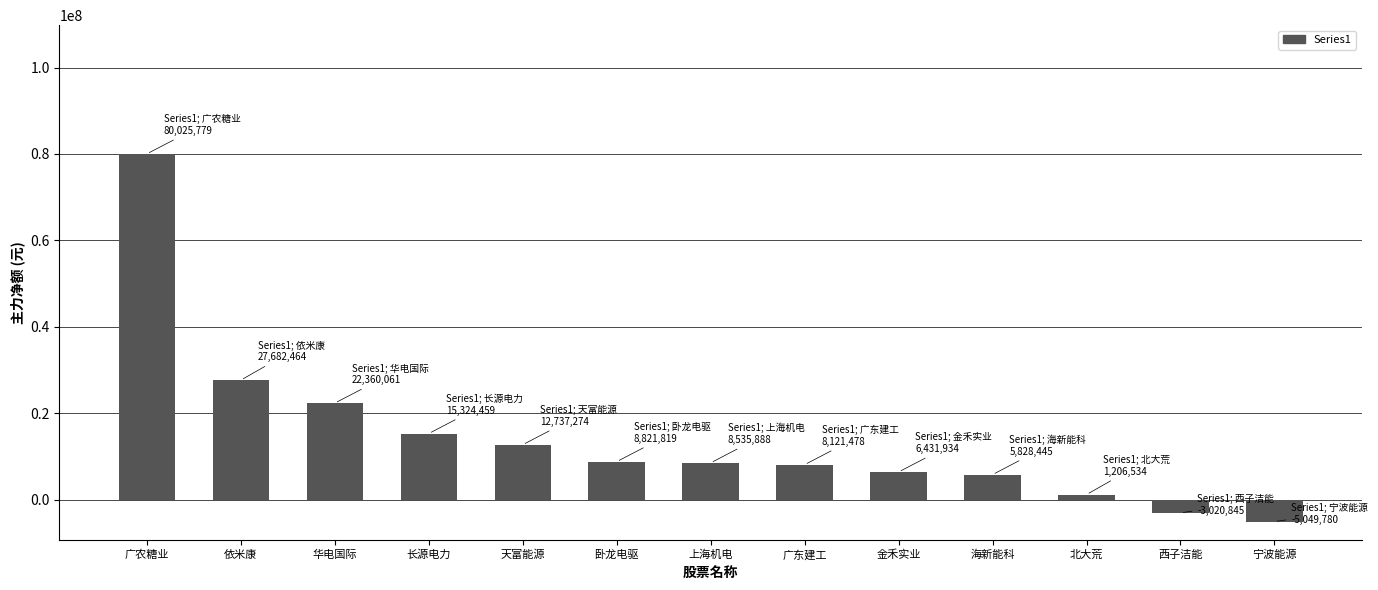

What position from the left is 华电国际?

3